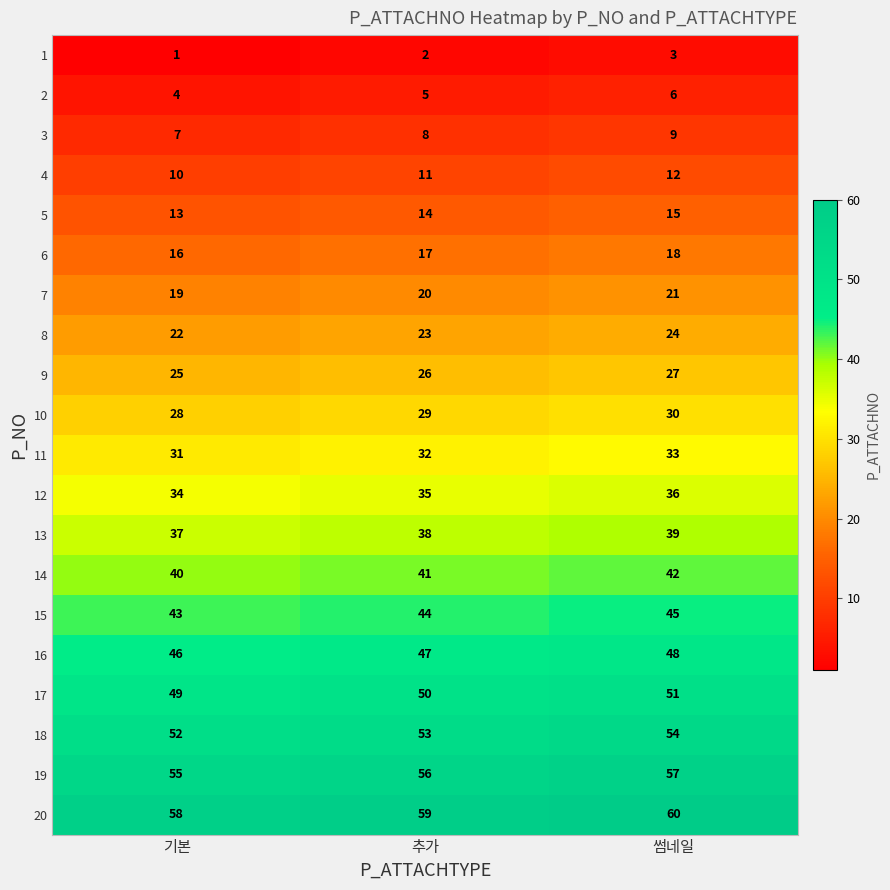

Which label corresponds to the largest value in the chart?

썸네일